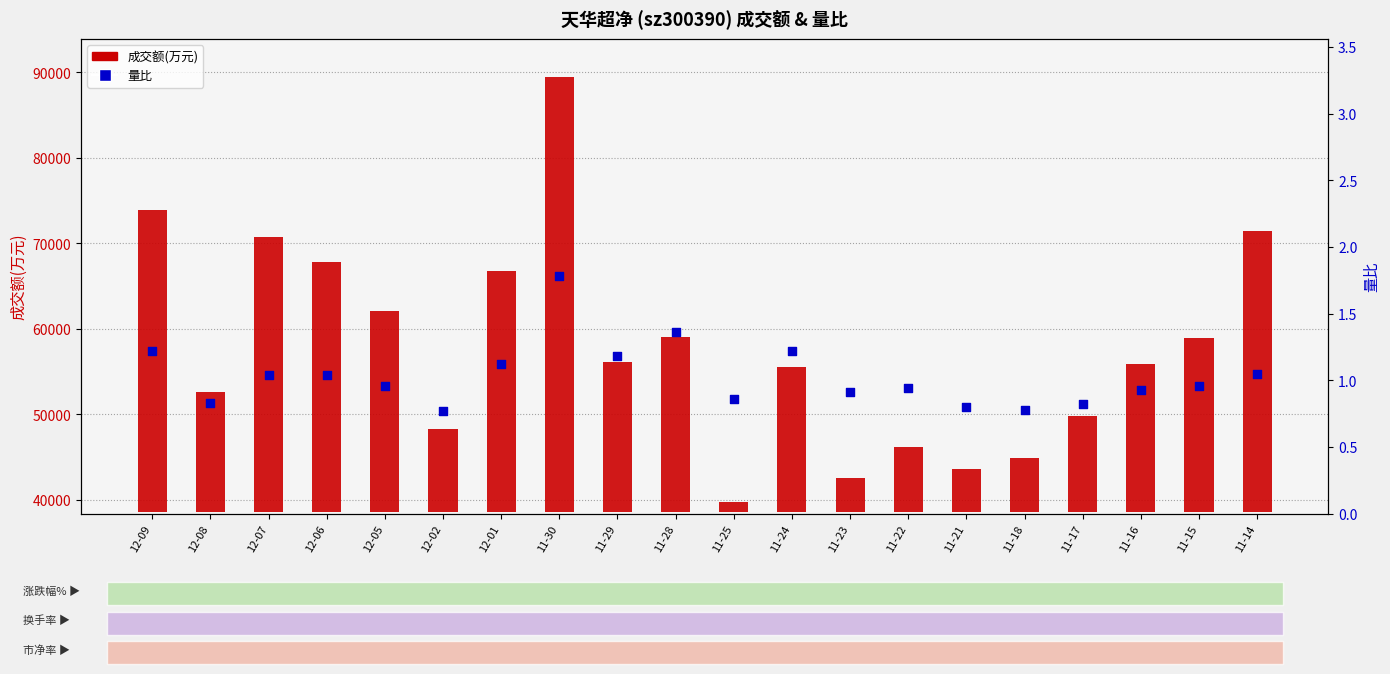

Which series has the largest Y range (max minus min)?

成交额(万元)